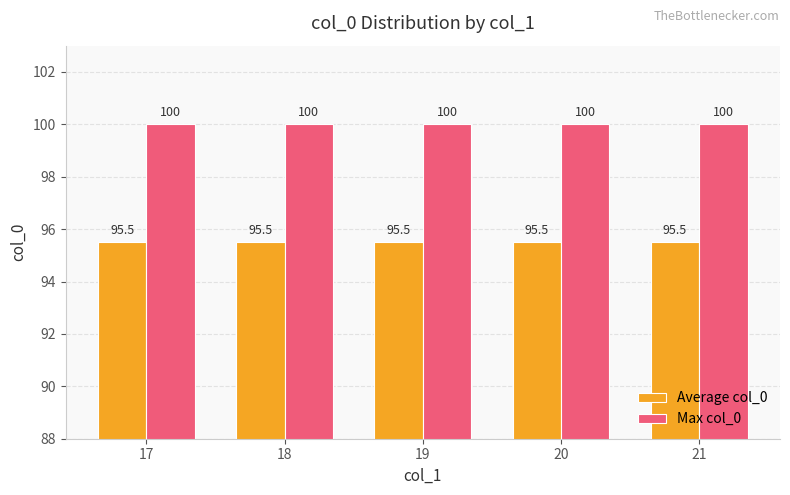

What is the value of the Max col_0 bar at the 3rd from the left?

100.0